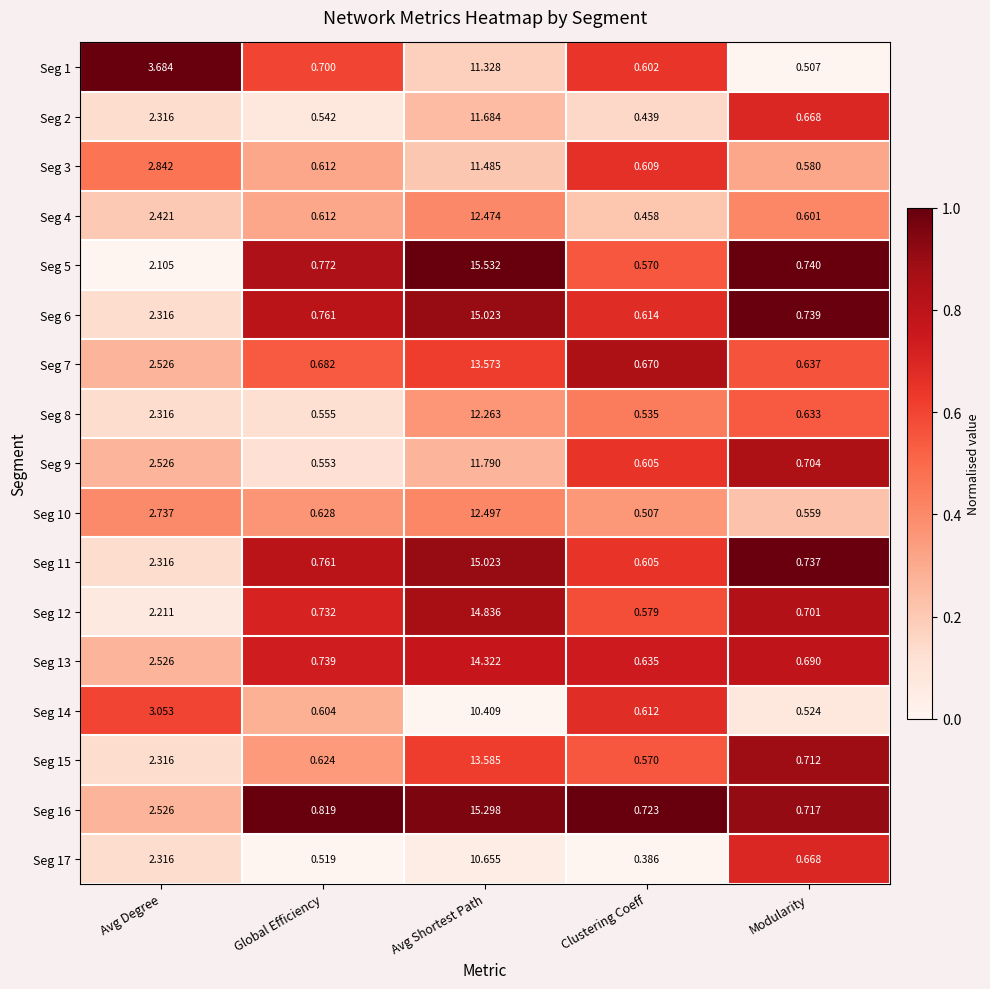

Which series has the largest total across all categories?

Seg 16